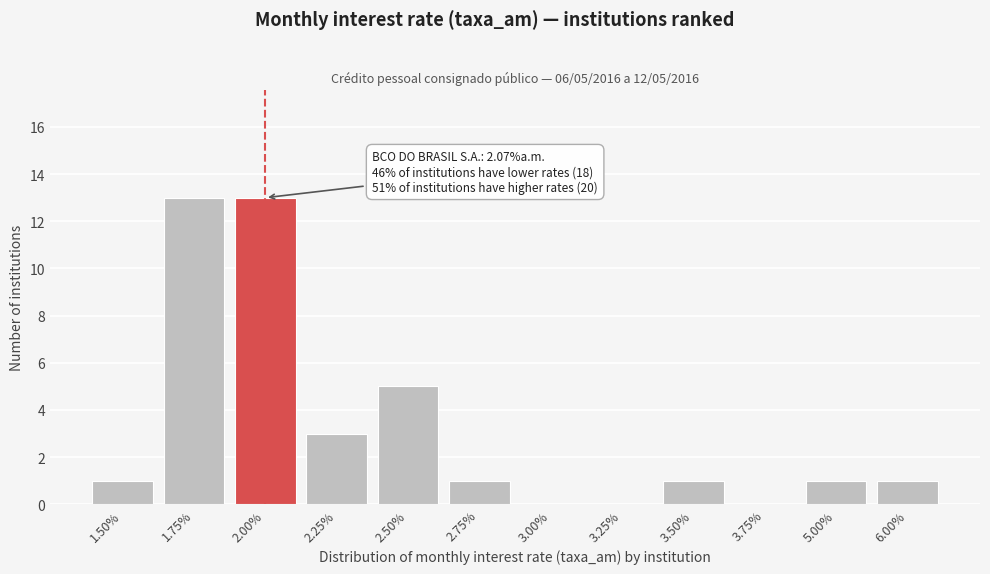

Reading right to left, list all the values displayed in this chart.

6.00%=1	5.00%=1	3.75%=0	3.50%=1	3.25%=0	3.00%=0	2.75%=1	2.50%=5	2.25%=3	2.00%=13	1.75%=13	1.50%=1